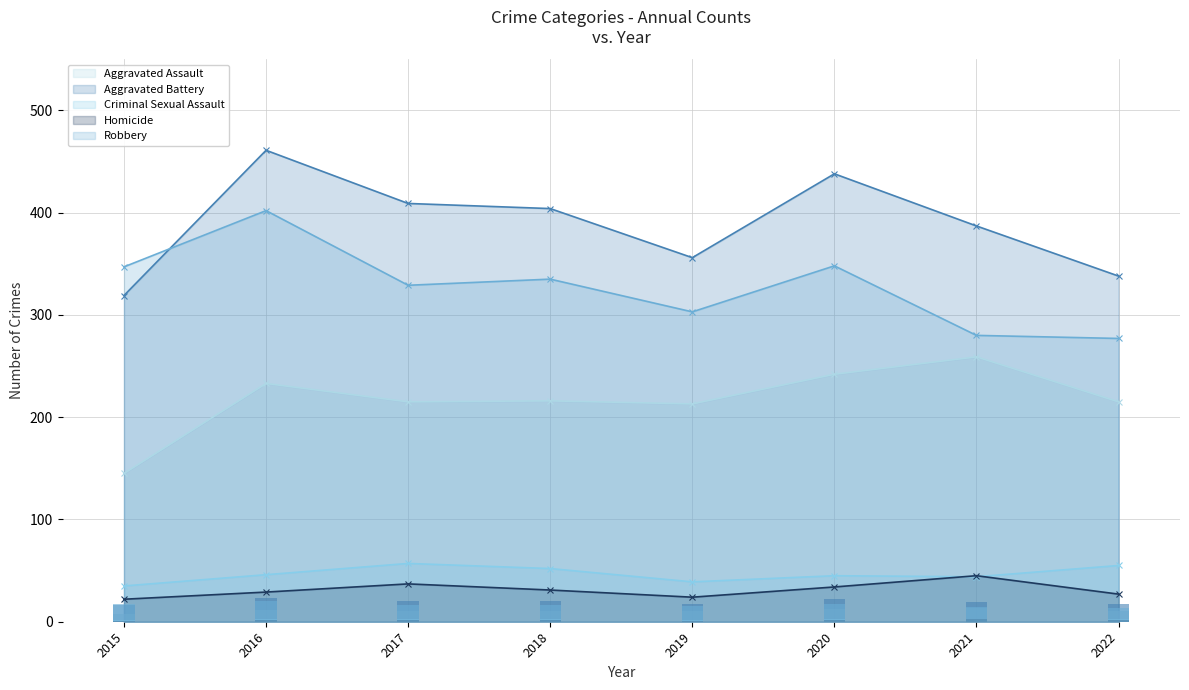

What is the value of the Robbery bar at the 7th from the left?

280.0